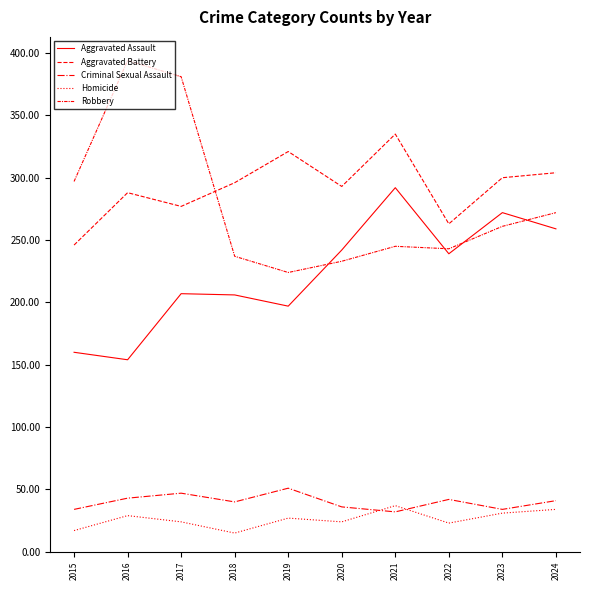

At which category does the chart reach its peak across all series?

2016